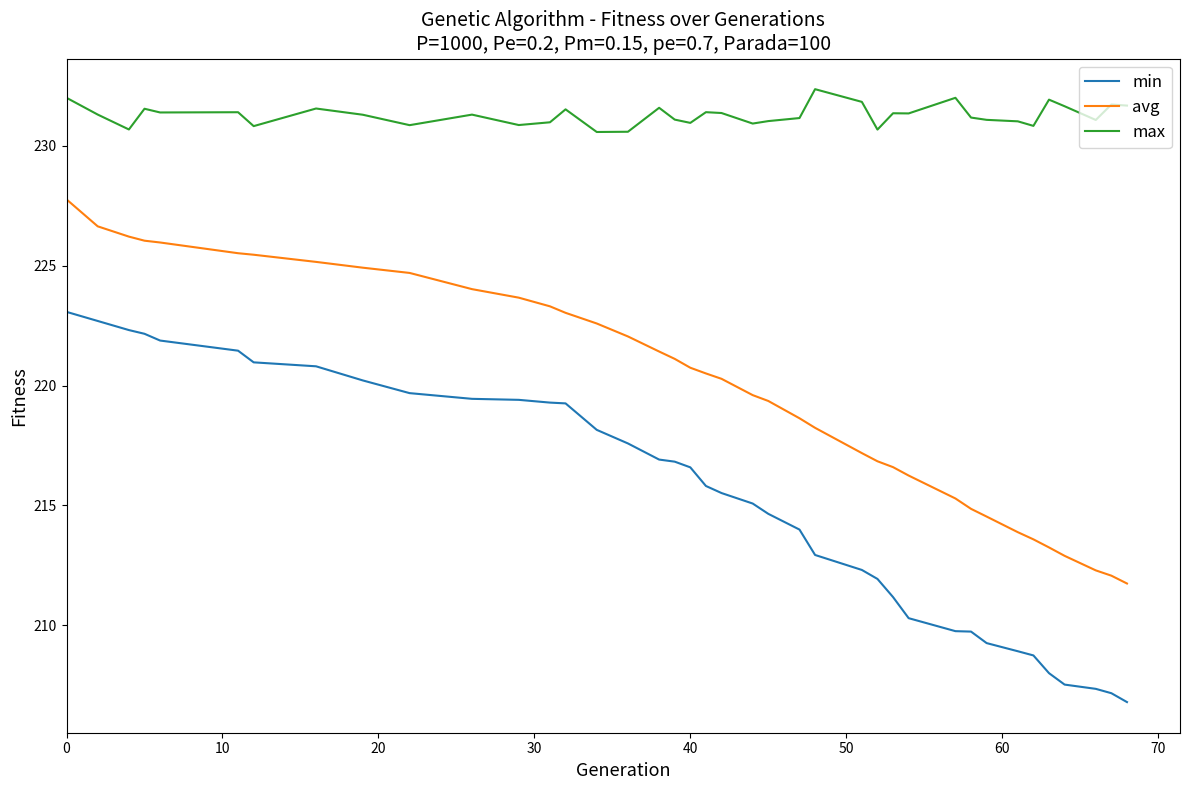

True or false: max and min intersect in this chart.

False